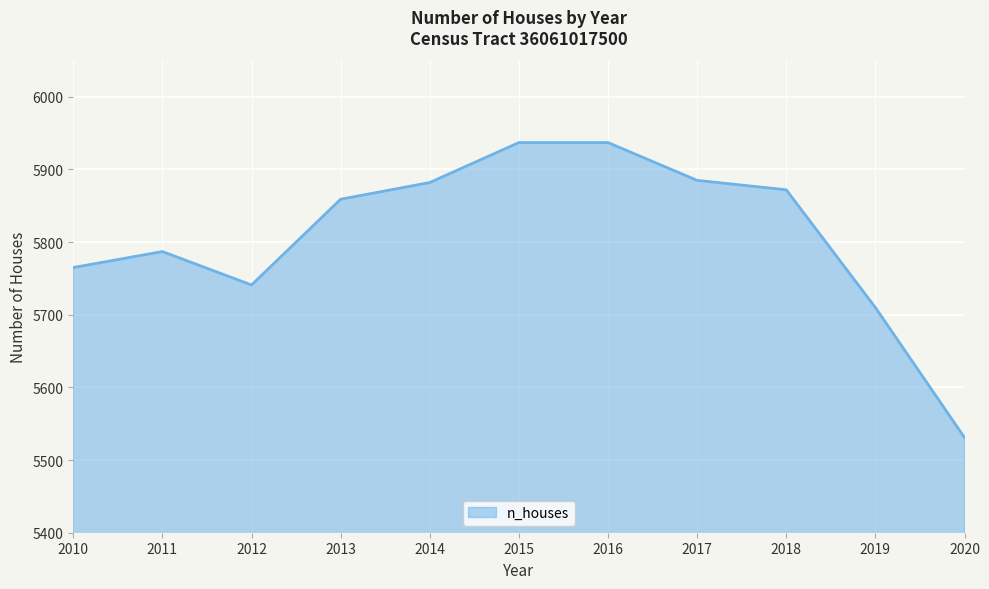

What is the difference between the maximum and minimum values?

406